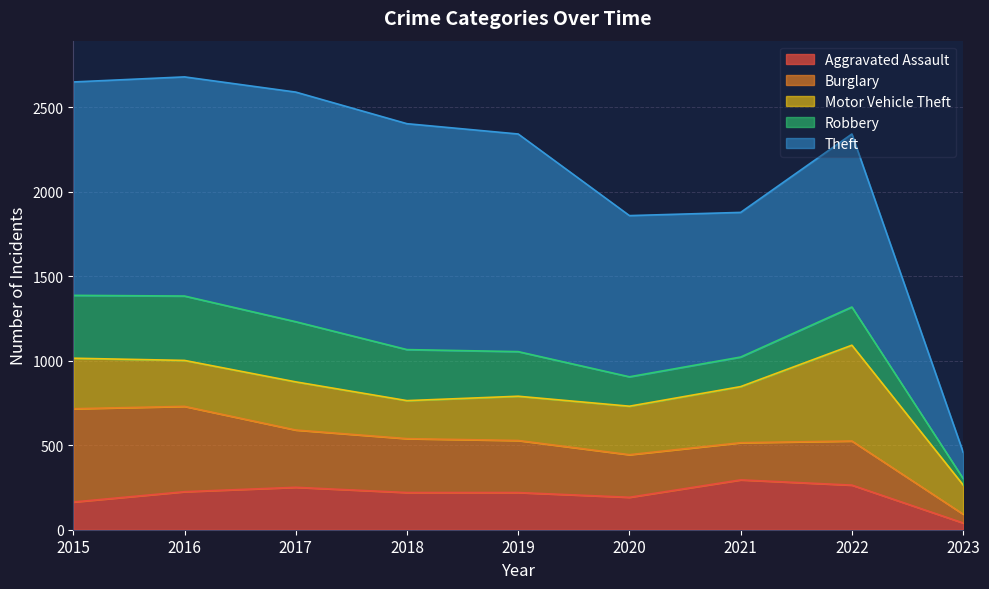

Rank the series at 2021 from lowest to highest value.

Robbery, Burglary, Aggravated Assault, Motor Vehicle Theft, Theft